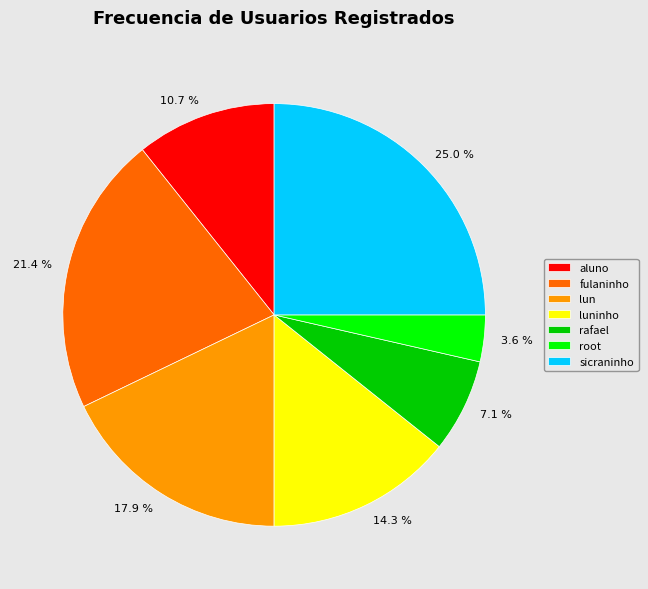

Is there any slice that represents more than half of the pie?

No